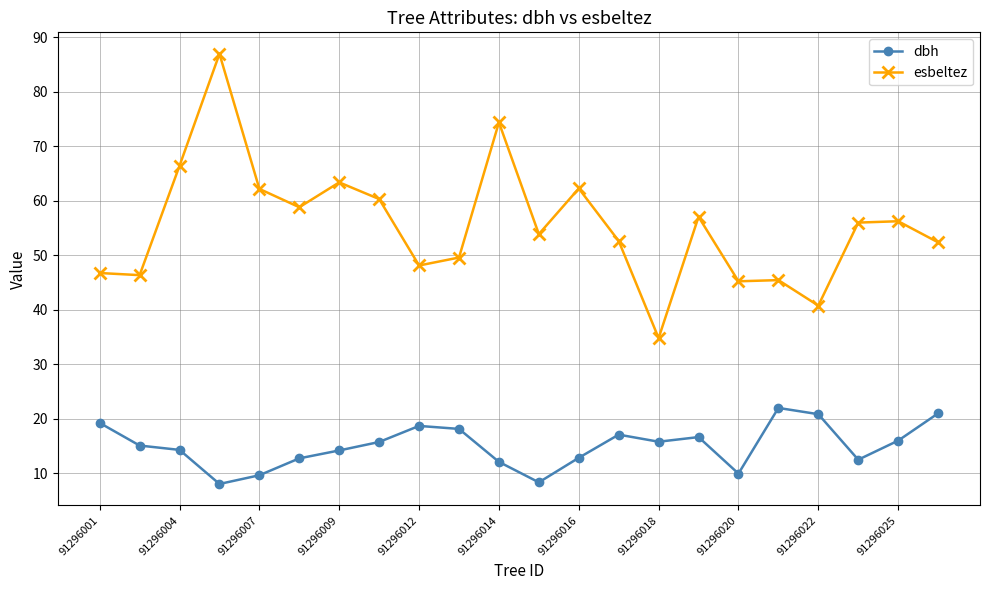

What are all the series names shown in the legend?

dbh, esbeltez